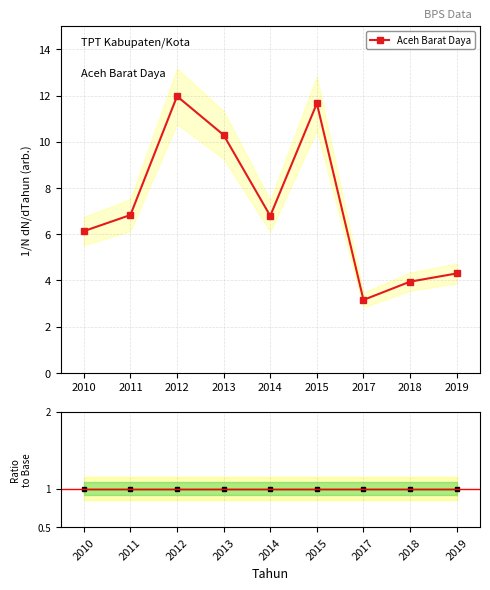

Reading left to right, list all the values displayed in this chart.

2010=6.1	2011=6.8	2012=12.0	2013=10.3	2014=6.8	2015=11.7	2017=3.2	2018=3.9	2019=4.3